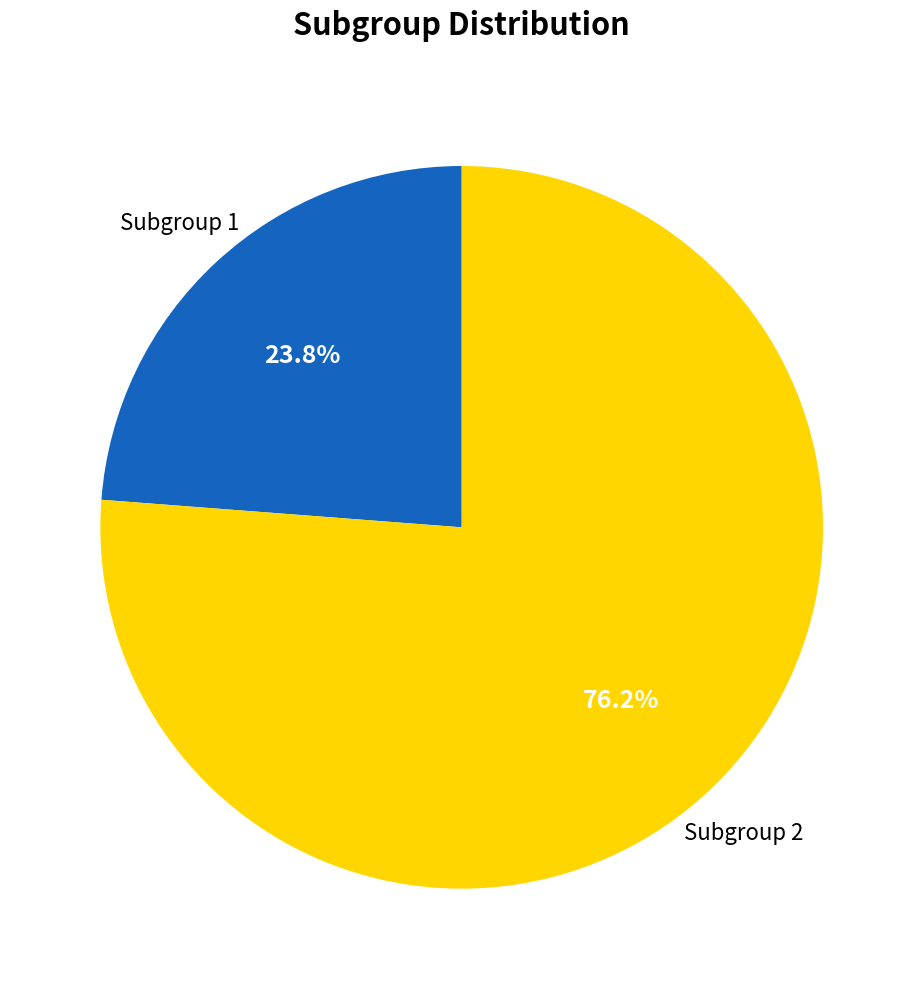

Does any single category account for the majority?

Yes